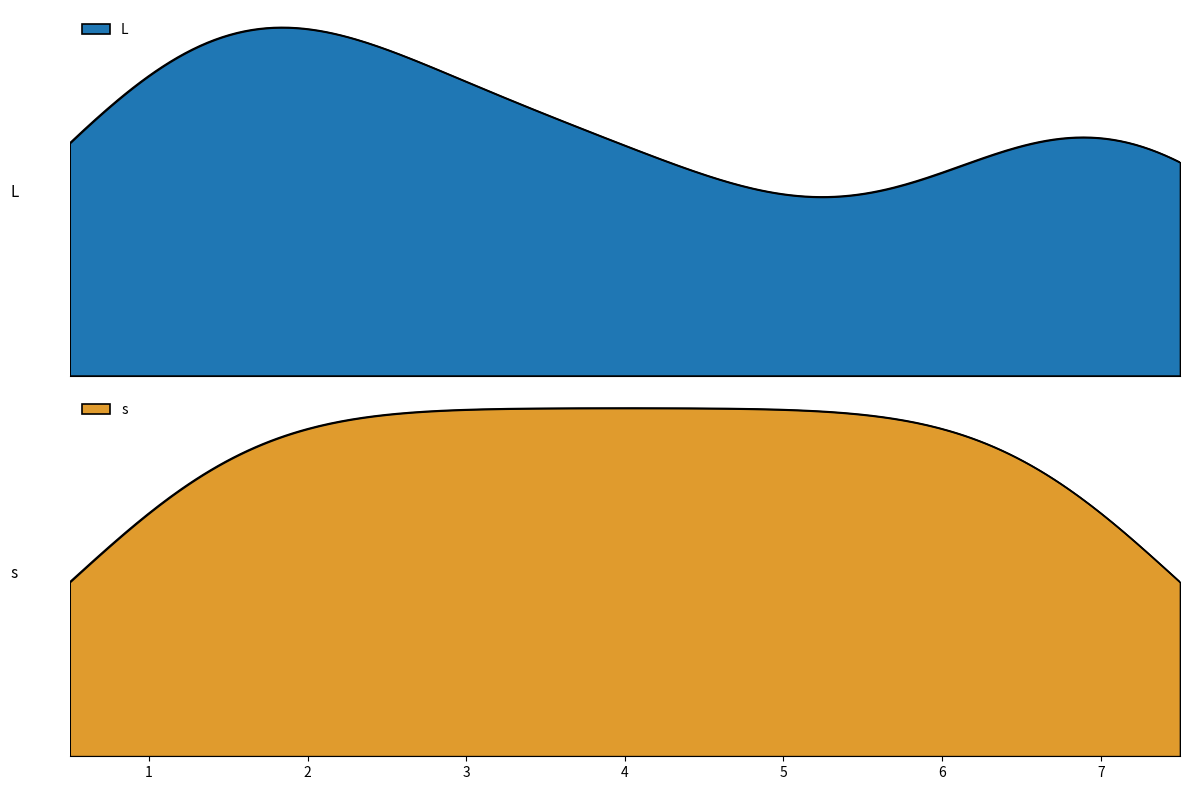

How many data points in L are above 3?

4